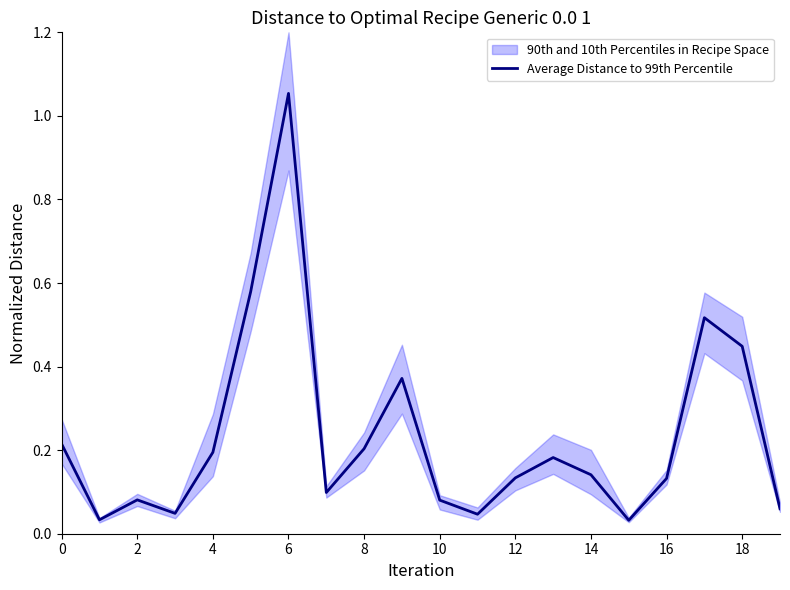

What is the sum of the values at 14 and 10?

0.2